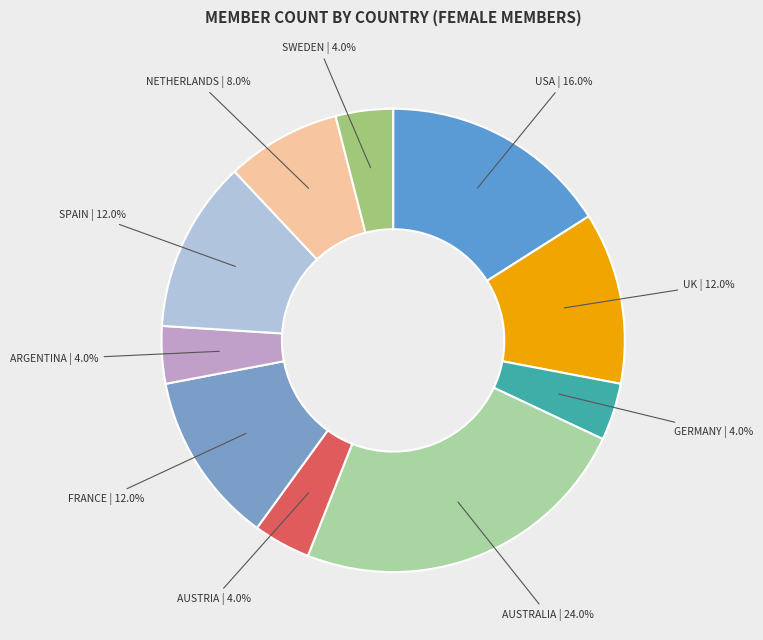

Count the number of slices in the pie.

10